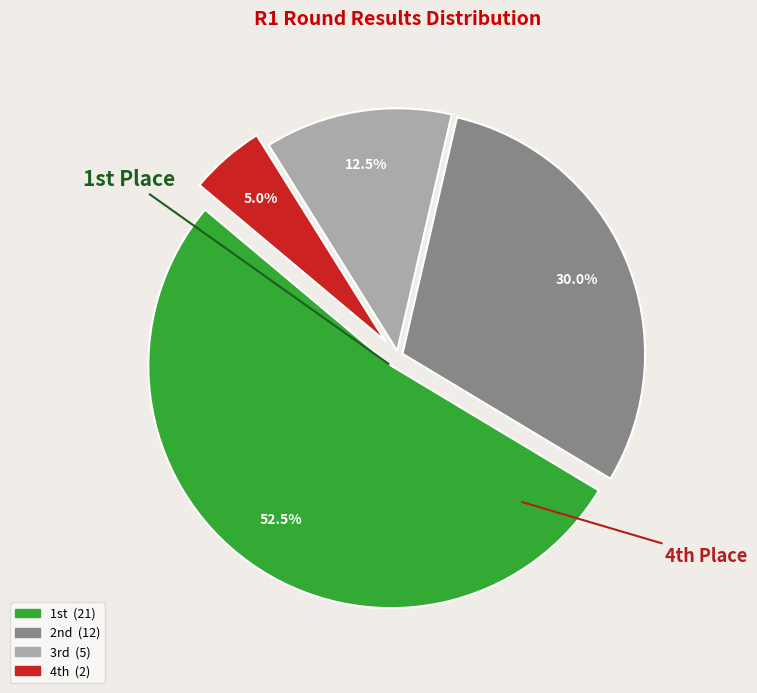

How many segments does this pie chart have?

4